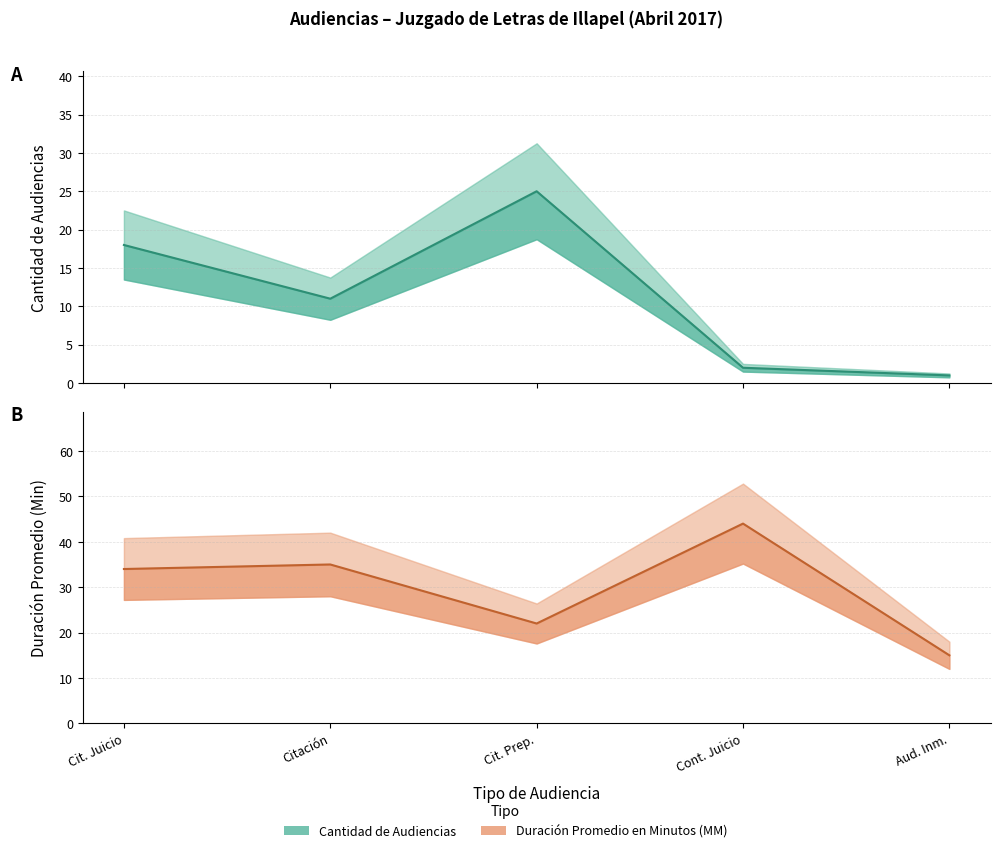

What is the highest value of the Duración Promedio en Minutos (MM) series?

44